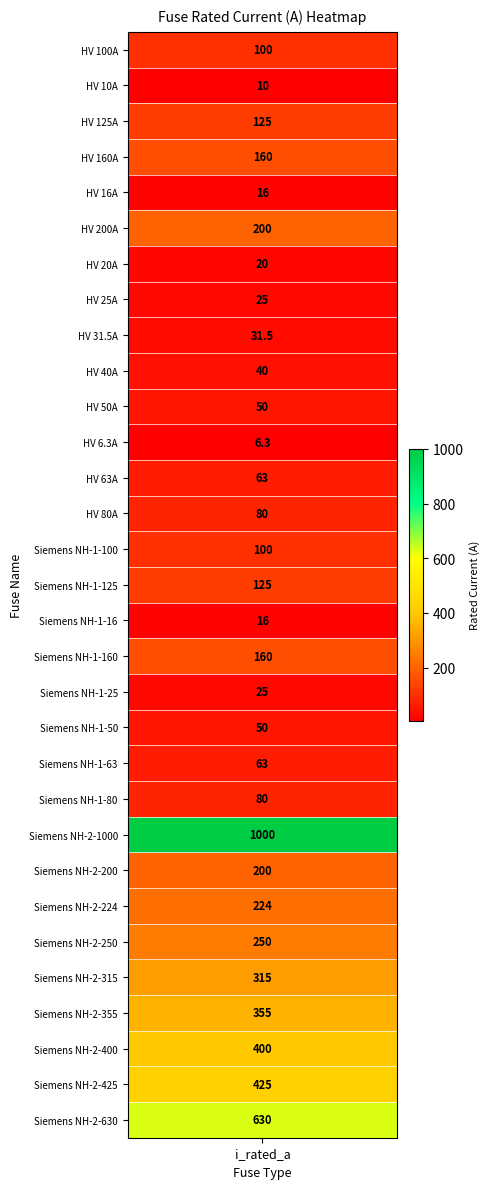

The value at Siemens NH-1-25 is 10.7. True or false?

False